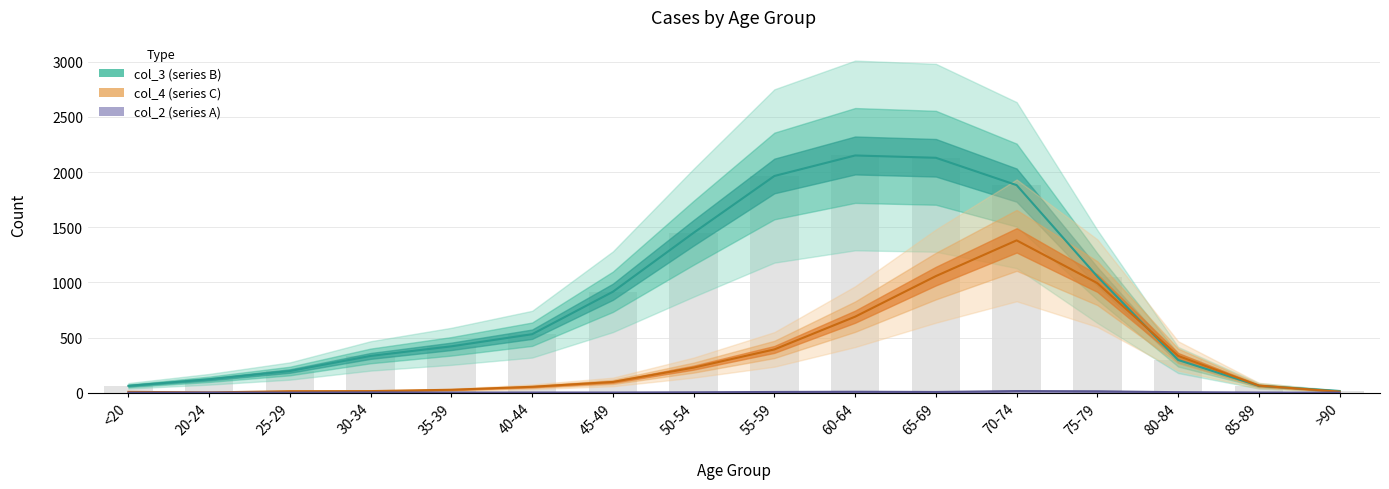

Reading left to right, list all the values displayed in this chart.

col_2 (series A): 0	1	0	2	1	1	1	3	6	8	6	14	12	4	1	0
col_3 (series B): 62	121	196	333	420	530	915	1450	1965	2151	2130	1882	1053	296	62	15
col_4 (series C): 7	2	13	14	26	53	97	227	392	689	1057	1381	993	333	64	9